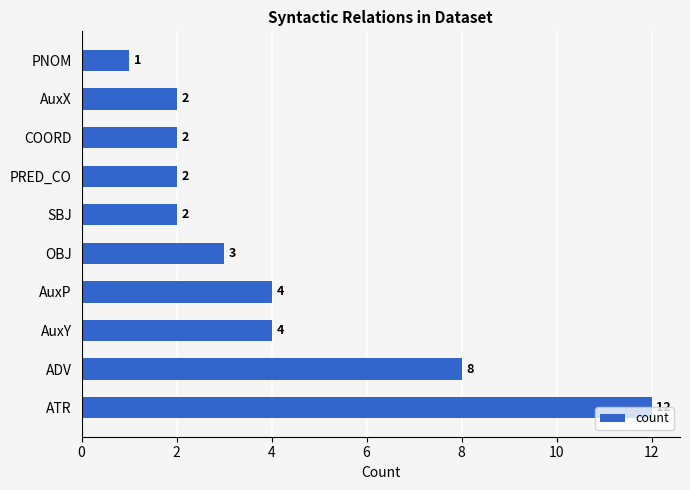

Approximately how many times larger is the value at SBJ compared to AuxY?

0.5